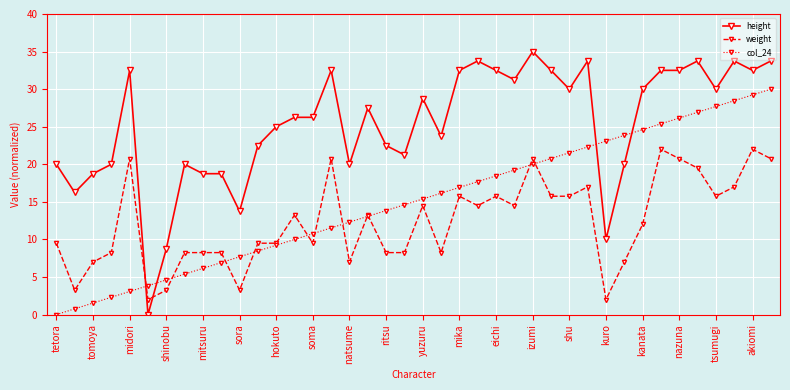

True or false: height has more than 1 interior local peaks.

True